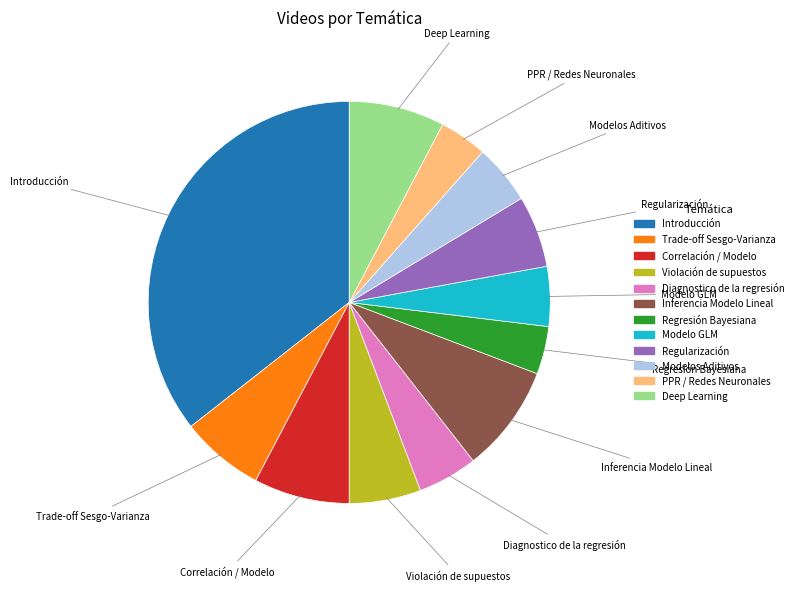

How many segments does this pie chart have?

12